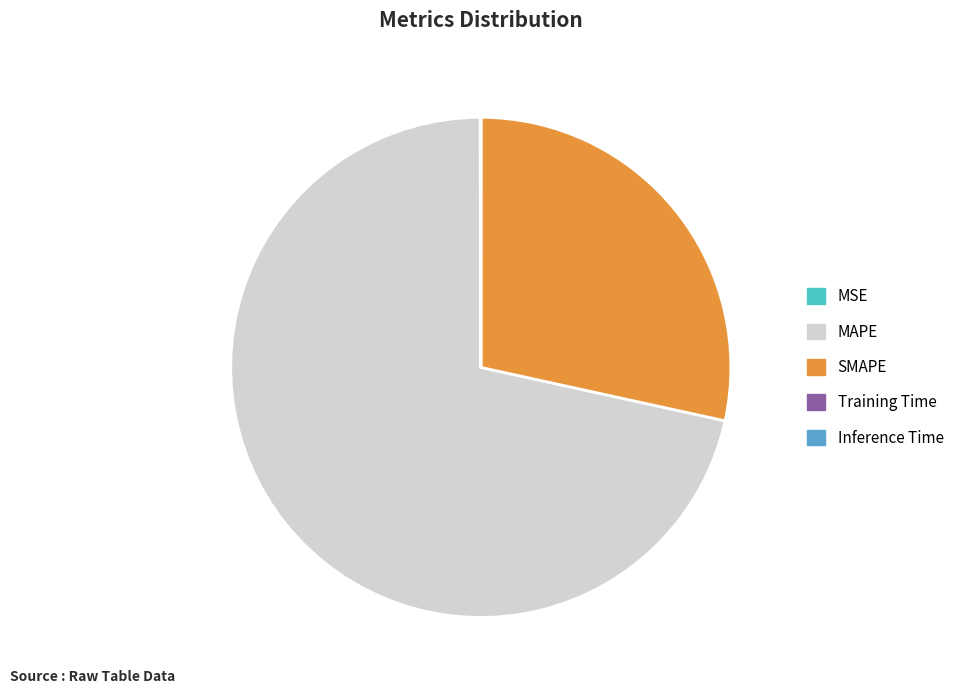

What portion of the pie excludes SMAPE?

71.6%